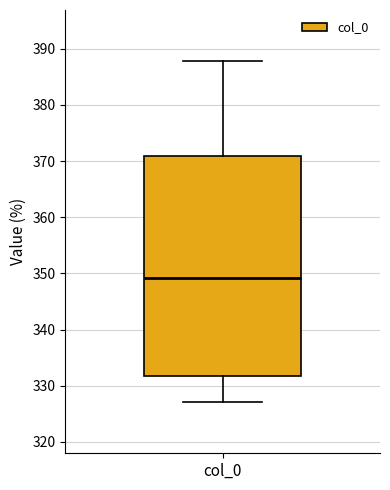

Where is the lower edge of the box for col_0 on the y-axis? The values are not printed on the chart, so give them approximately, as read against the axis.

332